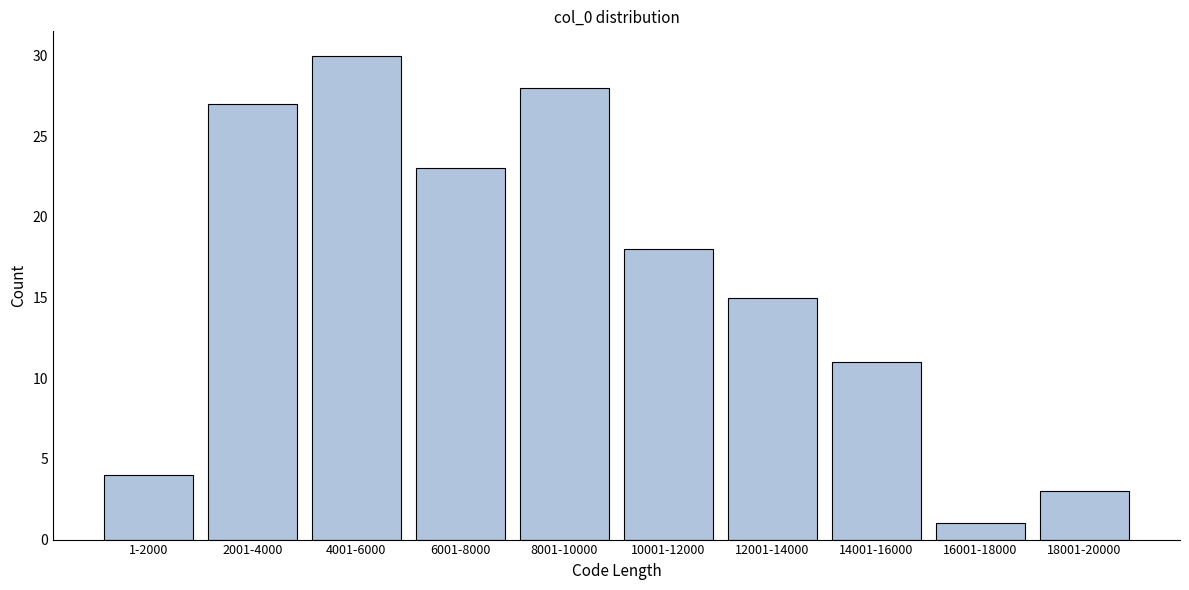

Reading left to right, list all the values displayed in this chart.

4	27	30	23	28	18	15	11	1	3